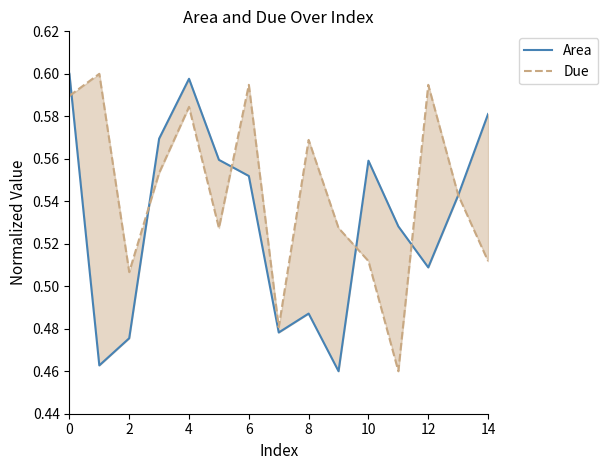

What is the minimum value for Area?

0.5